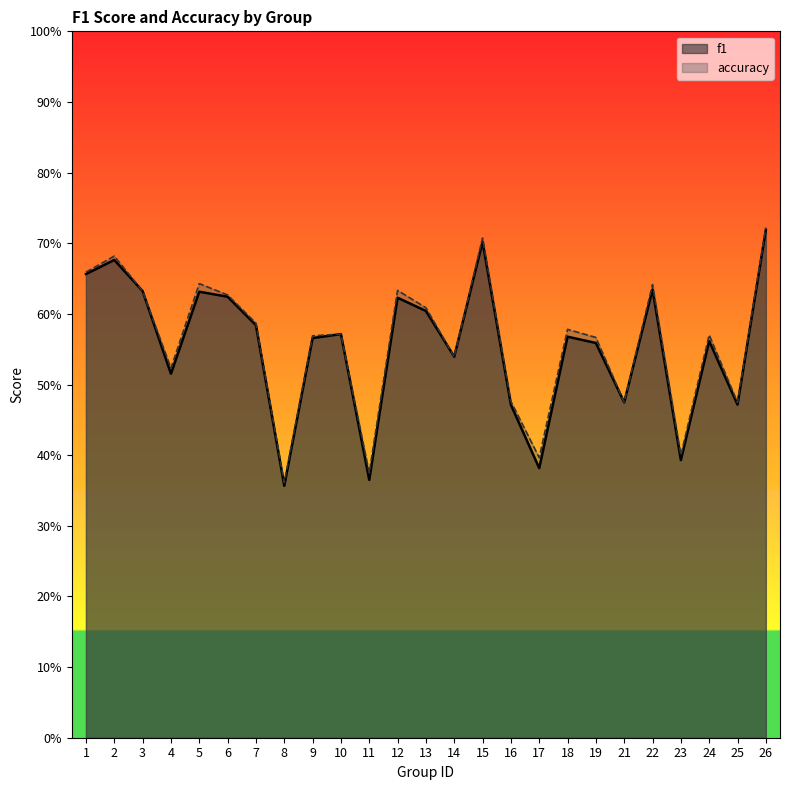

What is the smallest value displayed?

0.4